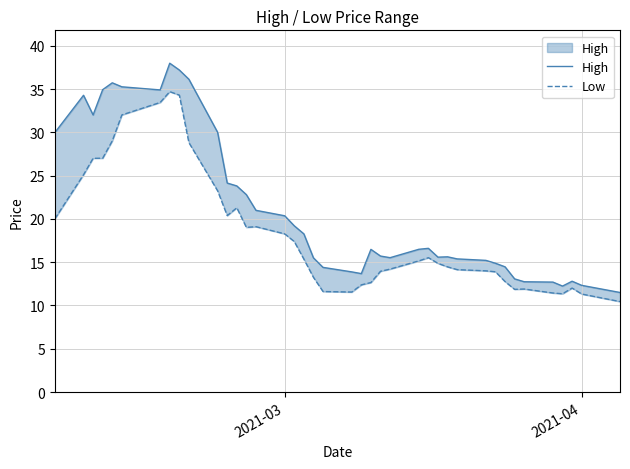

Which series has the largest range (max minus min)?

High